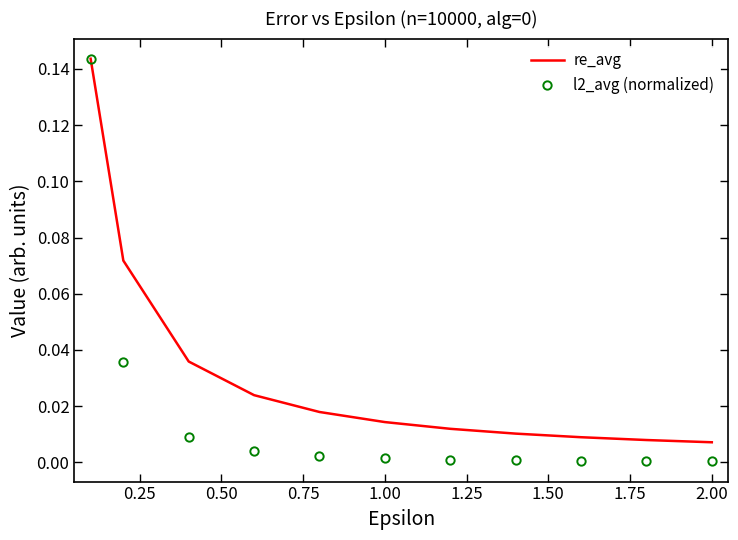

True or false: re_avg has more than 2 interior local peaks.

False